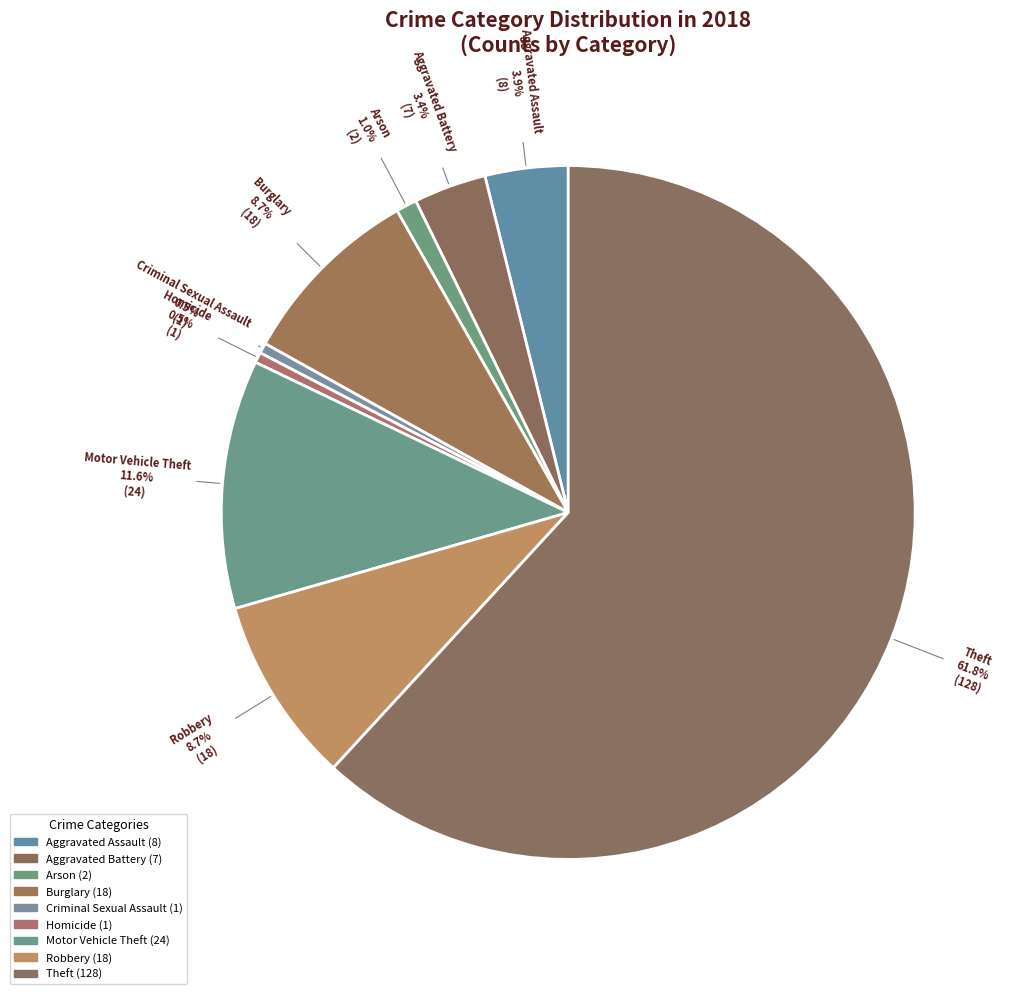

Rank the categories by value from lowest to highest.

Criminal Sexual Assault, Homicide, Arson, Aggravated Battery, Aggravated Assault, Burglary, Robbery, Motor Vehicle Theft, Theft